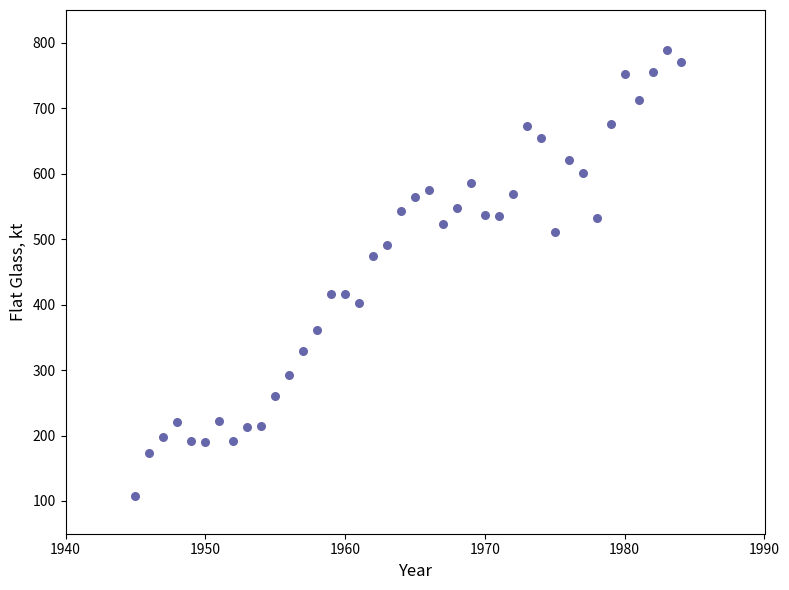

What is the range of Y values (max minus min)?

680.7